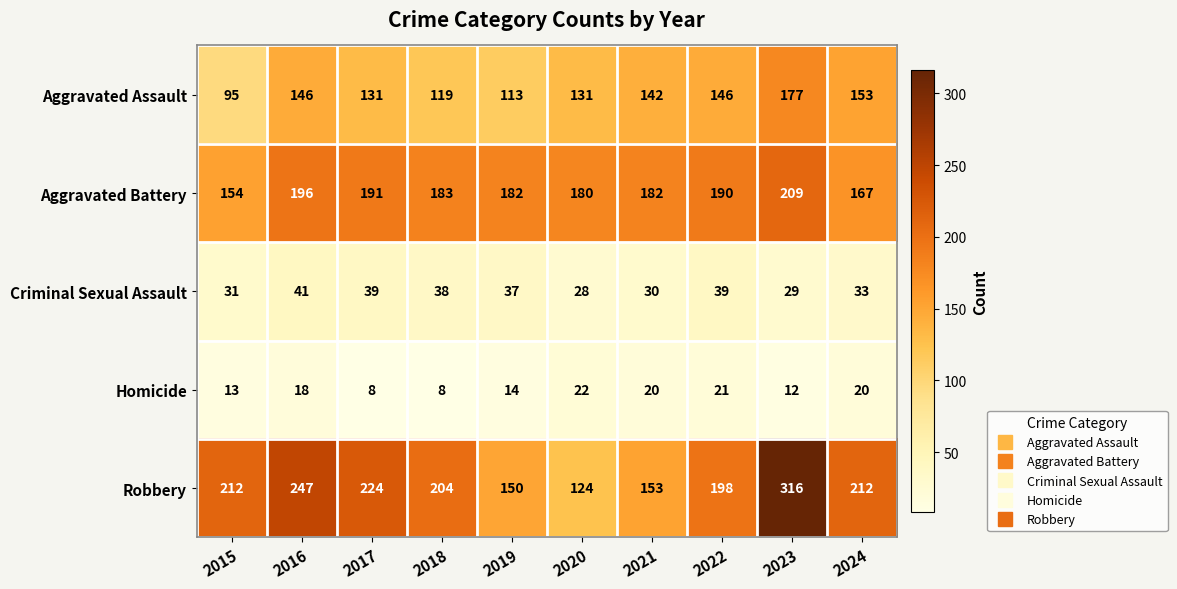

What is the difference between the highest and lowest values at 2017?

216